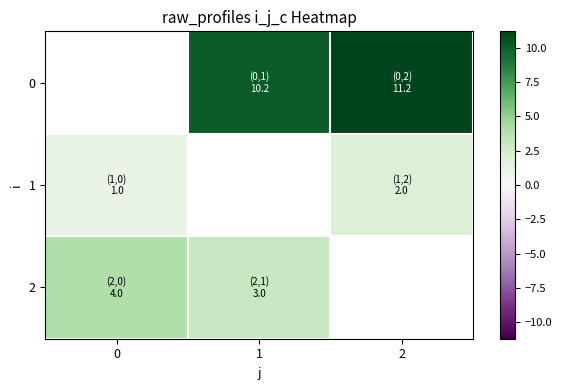

At which label does 0 first exceed 10?

1